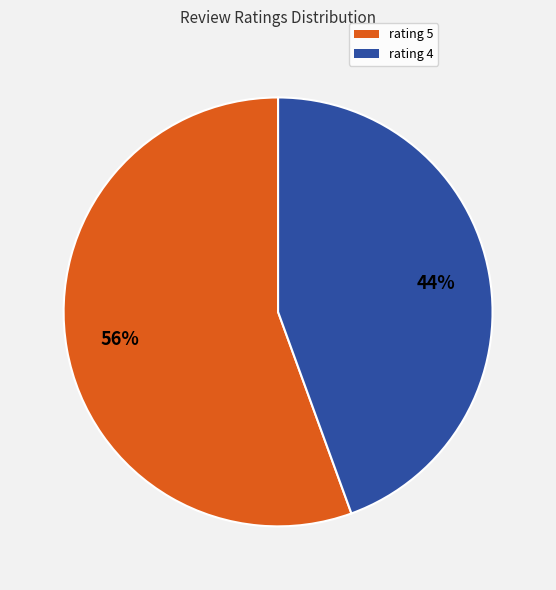

Rank the categories by value from lowest to highest.

rating 4, rating 5